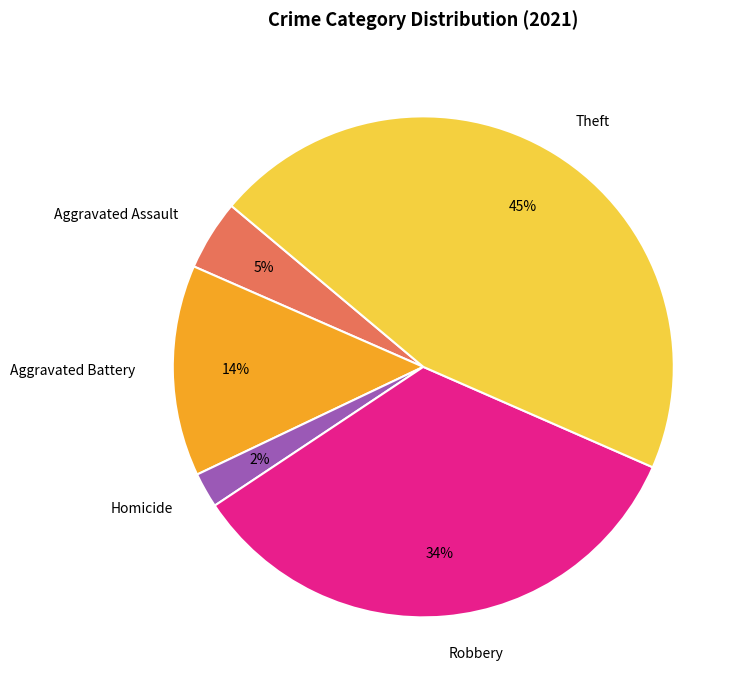

Does Homicide account for over 50% of the chart?

No